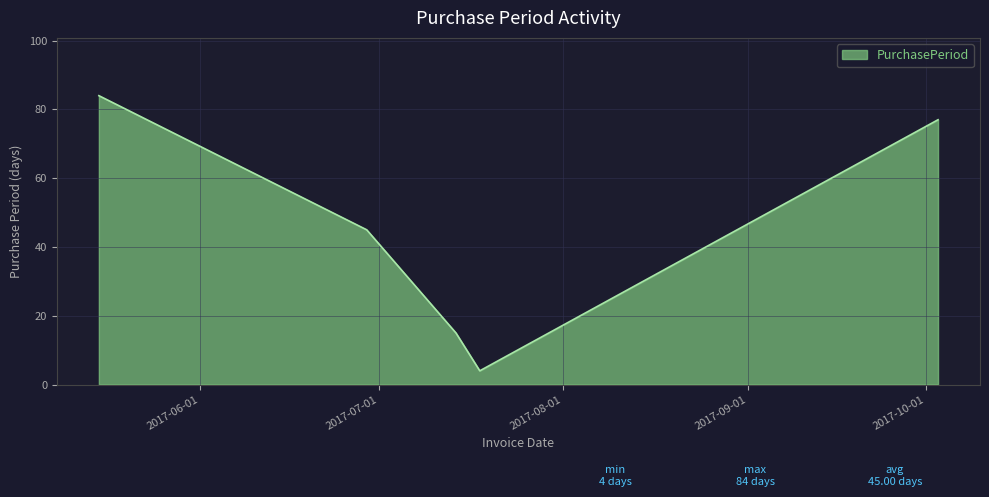

Reading right to left, what are all the values shown in this chart?

77	4	15	45	84